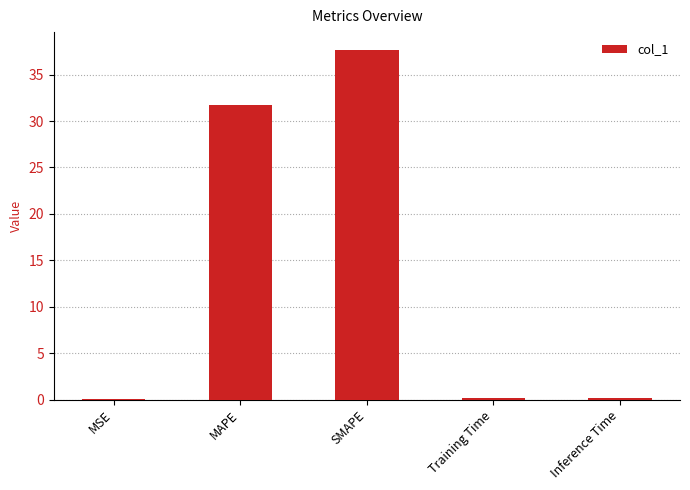

True or false: the data shows 37.7 at SMAPE.

True